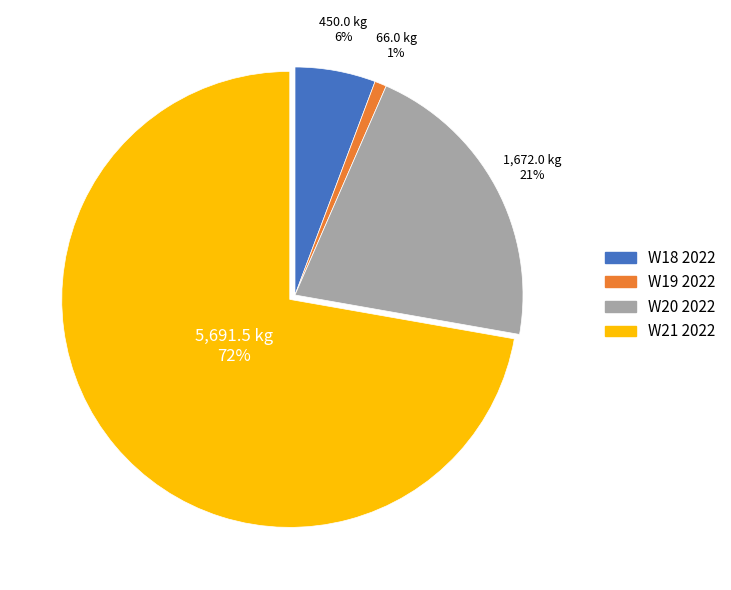

Combined, do W20 2022 and W19 2022 account for over 50%?

No